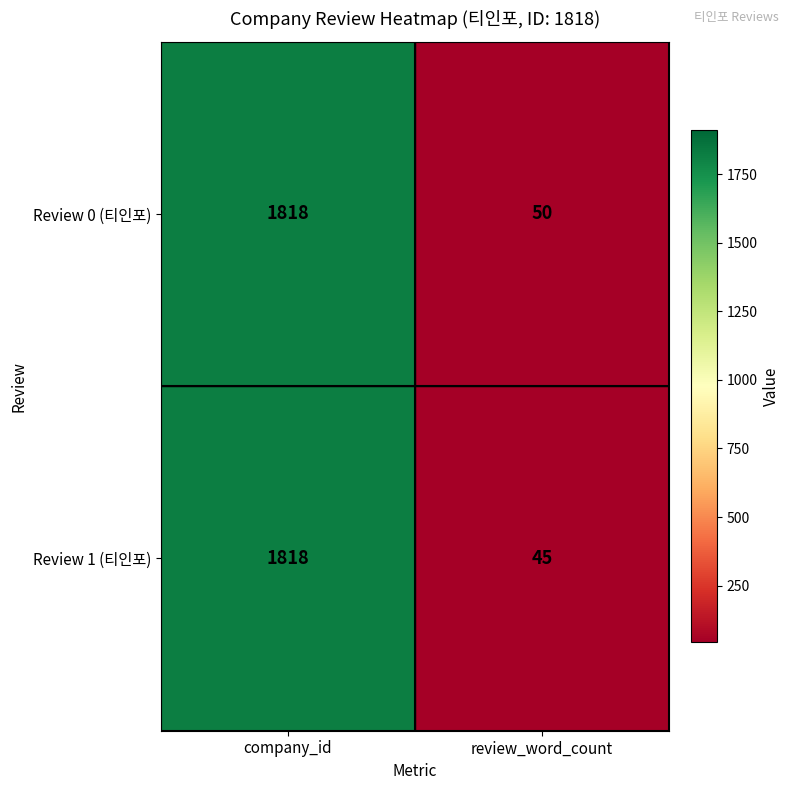

Reading left to right, extract all data points from this chart.

Review 0 (티인포): 1818	50
Review 1 (티인포): 1818	45